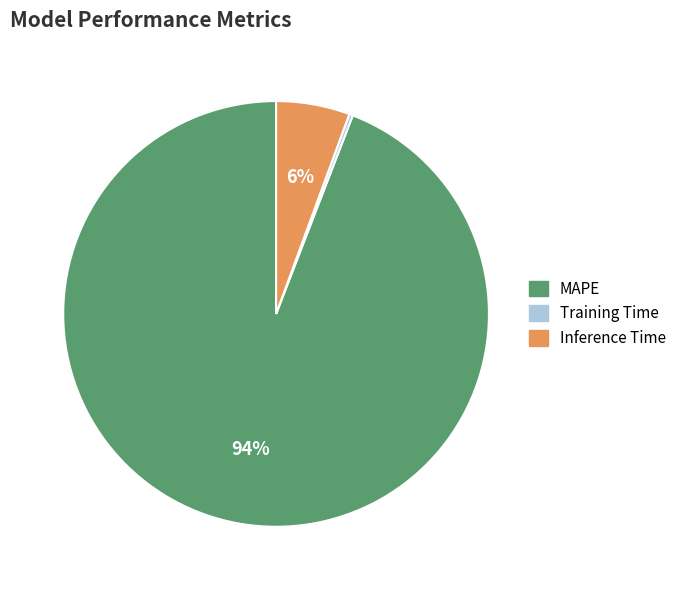

True or false: Inference Time accounts for 6% of the total.

True